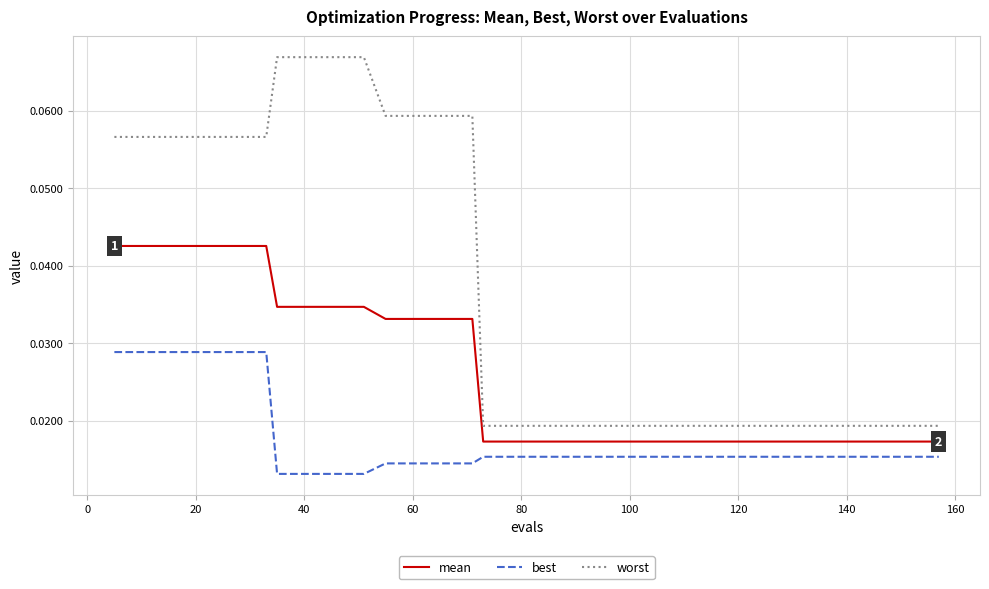

List the series in order of their overall mean, highest first.

worst, mean, best